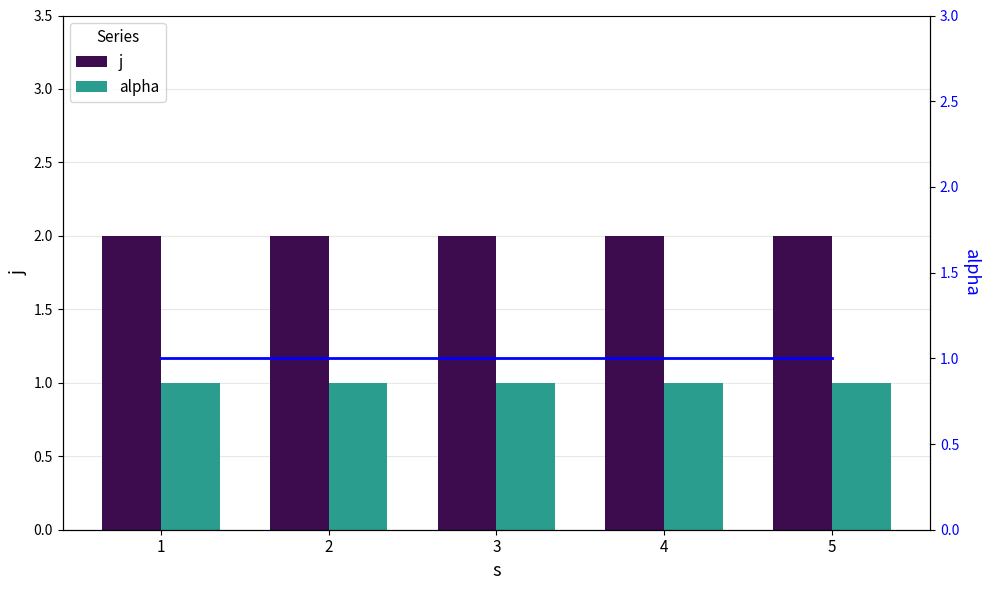

List the labels in order of alpha value, smallest first.

1, 2, 3, 4, 5